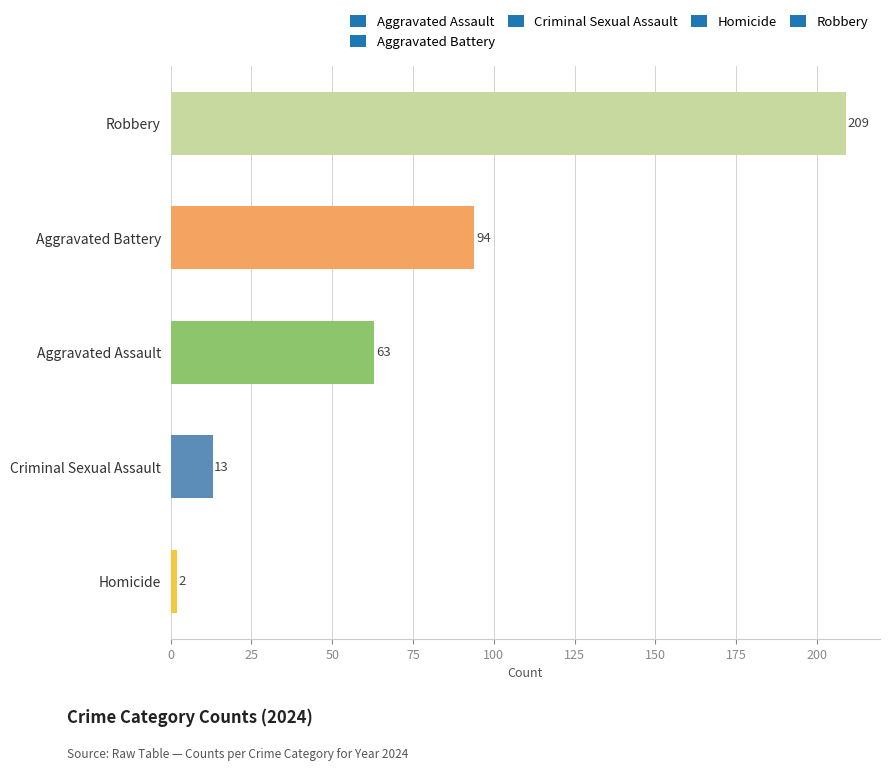

Where is the data nearest to the value 105?

Aggravated Battery